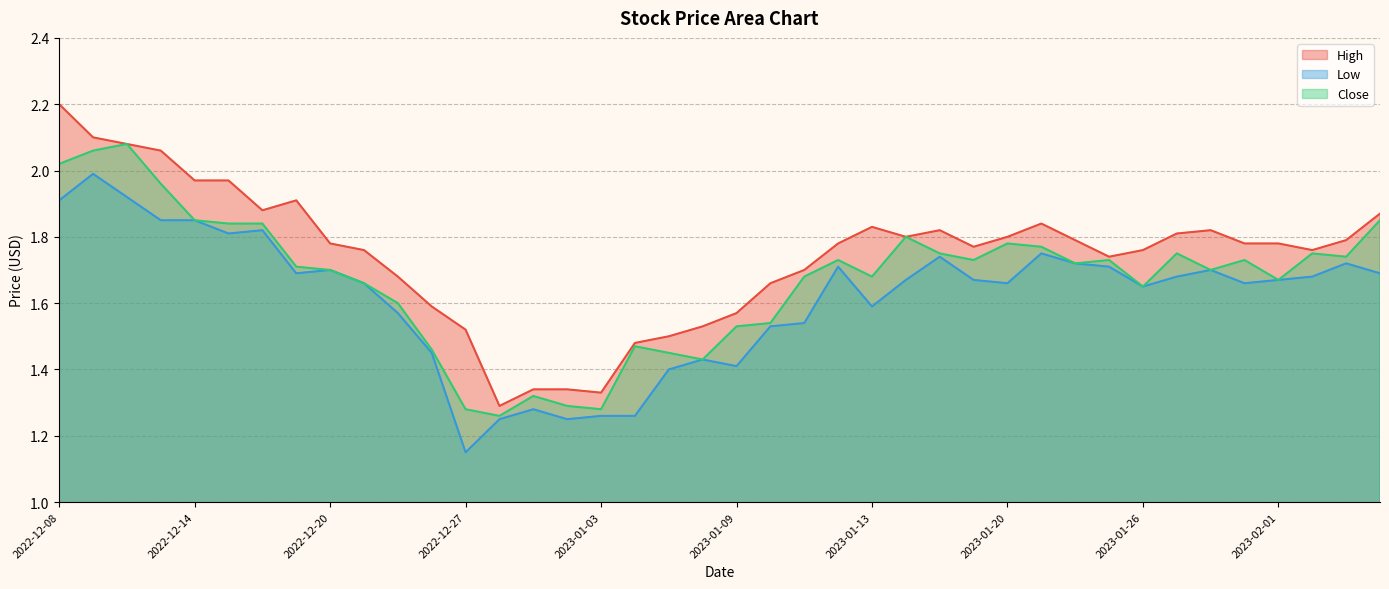

How many interior local peaks does the High series have?

5